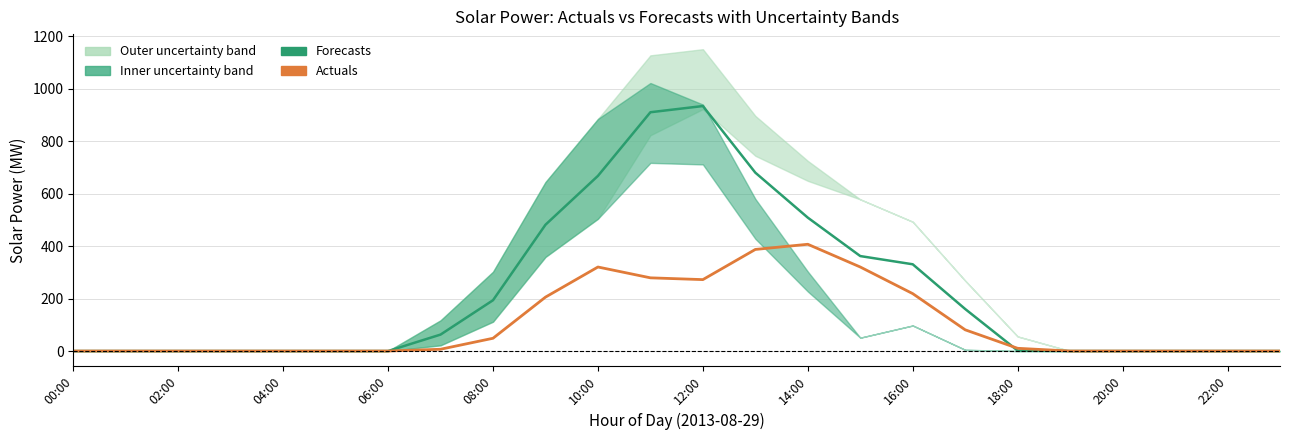

What is the label of the 21st point from the left?

20:00